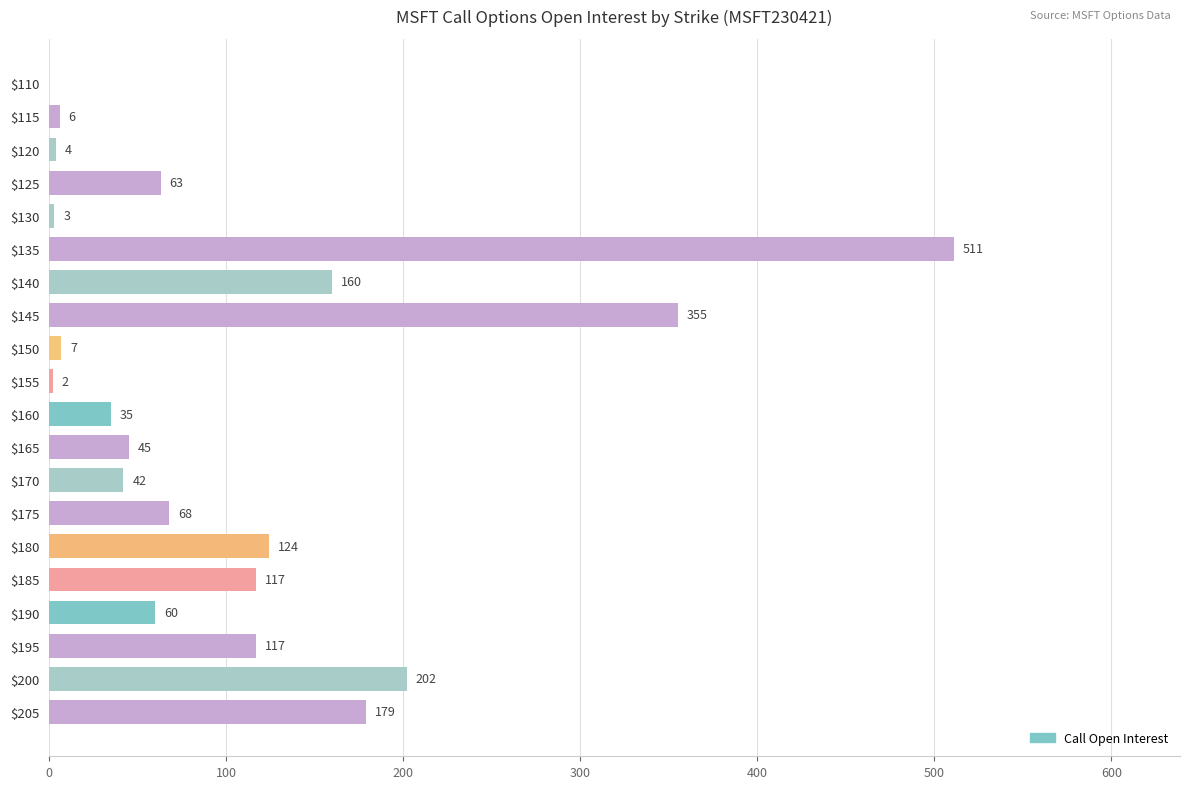

Read the value at $150.

7